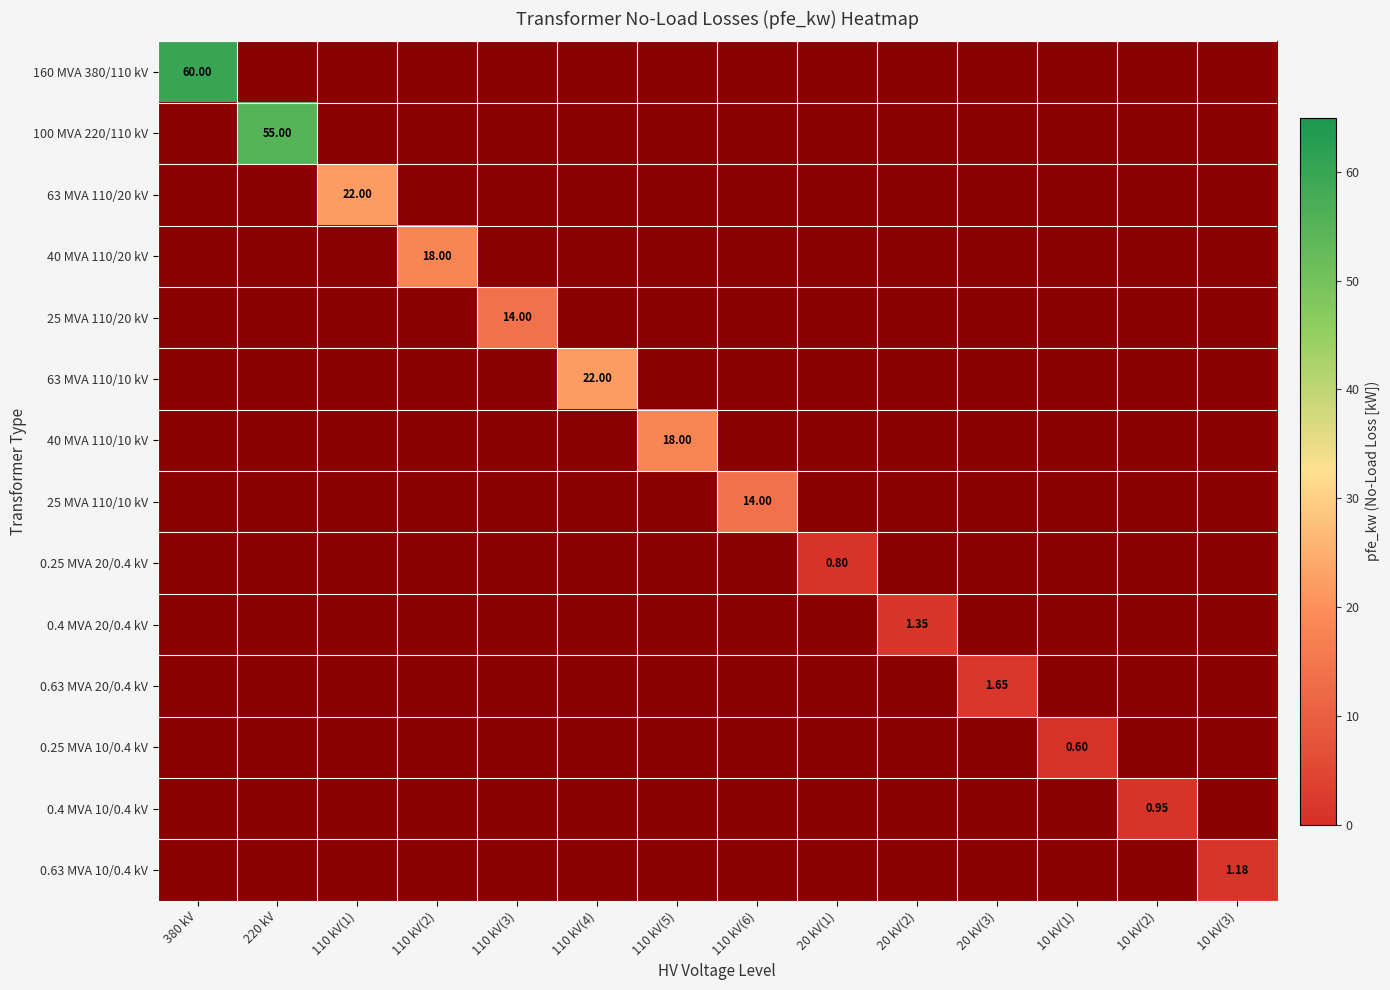

At 110 kV(5), list the series in order from smallest to largest.

160 MVA 380/110 kV, 100 MVA 220/110 kV, 63 MVA 110/20 kV, 40 MVA 110/20 kV, 25 MVA 110/20 kV, 63 MVA 110/10 kV, 25 MVA 110/10 kV, 0.25 MVA 20/0.4 kV, 0.4 MVA 20/0.4 kV, 0.63 MVA 20/0.4 kV, 0.25 MVA 10/0.4 kV, 0.4 MVA 10/0.4 kV, 0.63 MVA 10/0.4 kV, 40 MVA 110/10 kV